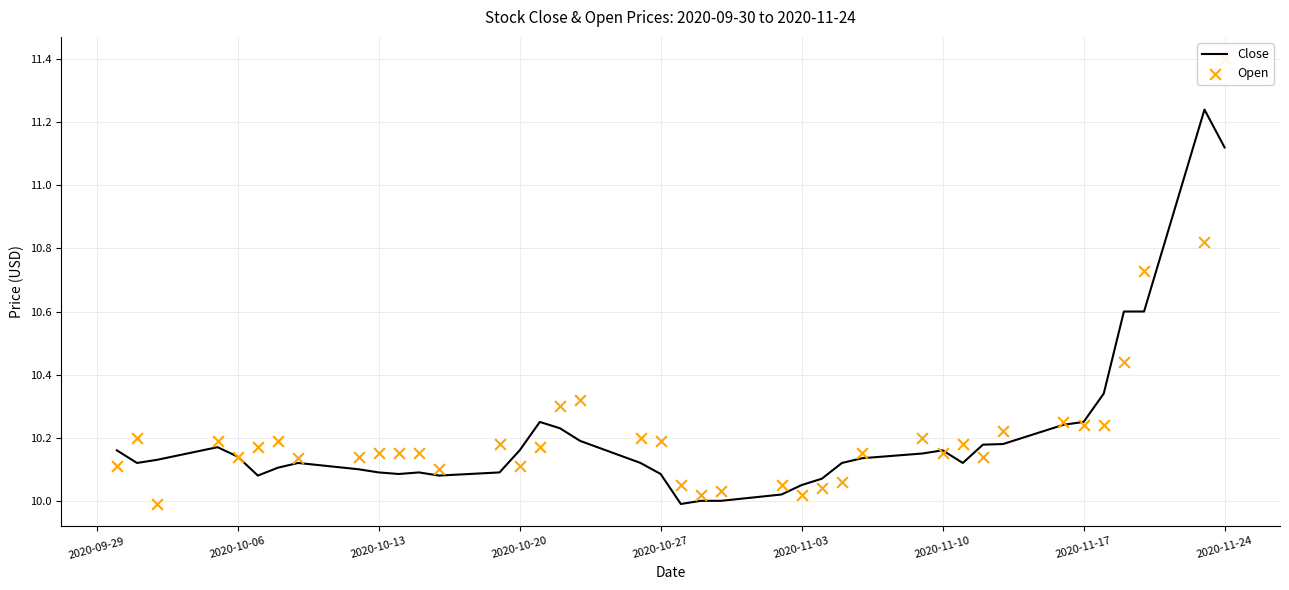

At which category is the sum across all series the highest?

2020-11-24